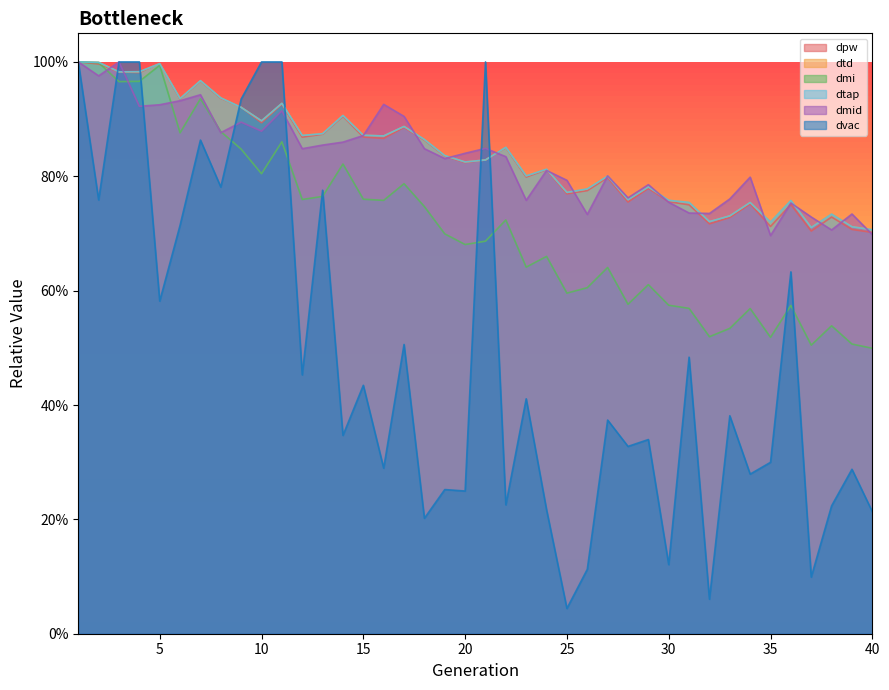

Reading left to right, transcribe all the data shown in this chart.

dpw: 1.0	1.0	1.0	1.0	1.0	0.9	1.0	0.9	0.9	0.9	0.9	0.9	0.9	0.9	0.9	0.9	0.9	0.9	0.8	0.8	0.8	0.9	0.8	0.8	0.8	0.8	0.8	0.8	0.8	0.8	0.8	0.7	0.7	0.8	0.7	0.8	0.7	0.7	0.7	0.7
dtd: 1.0	1.0	1.0	1.0	1.0	0.9	1.0	0.9	0.9	0.9	0.9	0.9	0.9	0.9	0.9	0.9	0.9	0.9	0.8	0.8	0.8	0.9	0.8	0.8	0.8	0.8	0.8	0.8	0.8	0.8	0.8	0.7	0.7	0.8	0.7	0.8	0.7	0.7	0.7	0.7
dmi: 1.0	1.0	1.0	1.0	1.0	0.9	0.9	0.9	0.8	0.8	0.9	0.8	0.8	0.8	0.8	0.8	0.8	0.7	0.7	0.7	0.7	0.7	0.6	0.7	0.6	0.6	0.6	0.6	0.6	0.6	0.6	0.5	0.5	0.6	0.5	0.6	0.5	0.5	0.5	0.5
dtap: 1.0	1.0	1.0	1.0	1.0	0.9	1.0	0.9	0.9	0.9	0.9	0.9	0.9	0.9	0.9	0.9	0.9	0.9	0.8	0.8	0.8	0.9	0.8	0.8	0.8	0.8	0.8	0.8	0.8	0.8	0.8	0.7	0.7	0.8	0.7	0.8	0.7	0.7	0.7	0.7
dmid: 1.0	1.0	1.0	0.9	0.9	0.9	0.9	0.9	0.9	0.9	0.9	0.8	0.9	0.9	0.9	0.9	0.9	0.8	0.8	0.8	0.8	0.8	0.8	0.8	0.8	0.7	0.8	0.8	0.8	0.8	0.7	0.7	0.8	0.8	0.7	0.8	0.7	0.7	0.7	0.7
dvac: 1.0	0.8	1.0	1.0	0.6	0.7	0.9	0.8	0.9	1.0	1.0	0.5	0.8	0.3	0.4	0.3	0.5	0.2	0.3	0.2	1.0	0.2	0.4	0.2	0.0	0.1	0.4	0.3	0.3	0.1	0.5	0.1	0.4	0.3	0.3	0.6	0.1	0.2	0.3	0.2